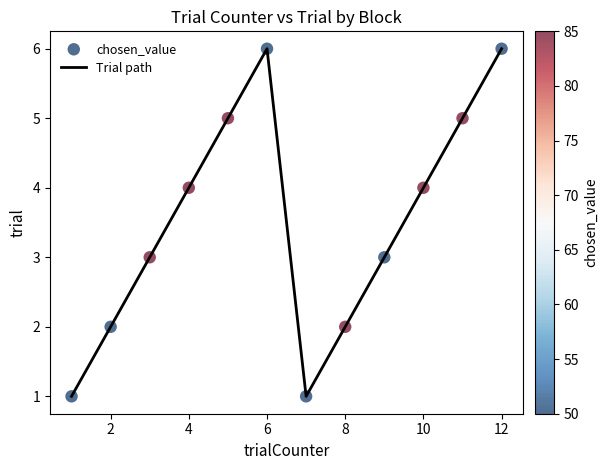

What is the maximum value shown in the chart?

6